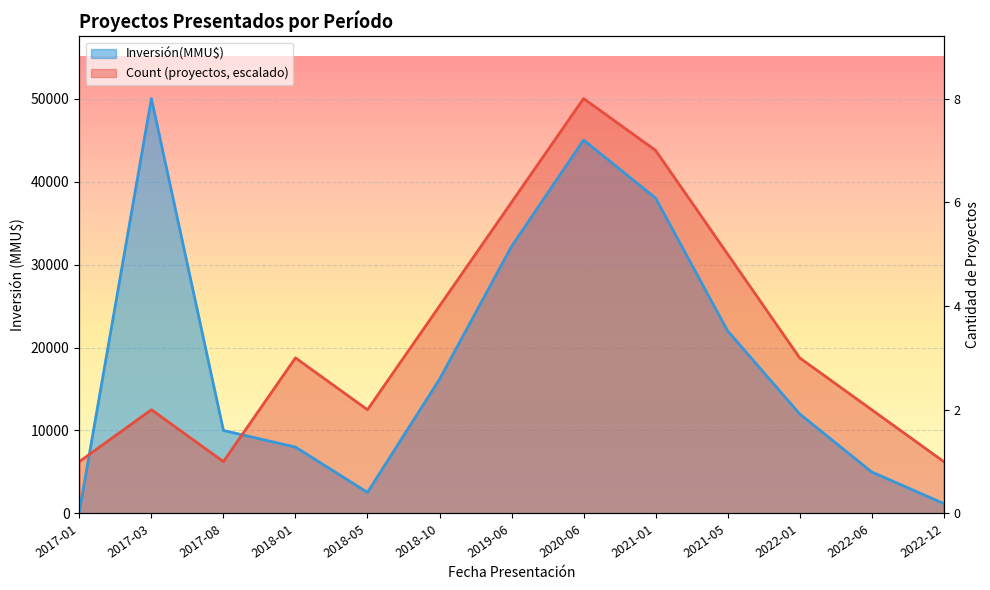

True or false: Inversión(MMU$) has more than 1 points higher than both neighbors.

True